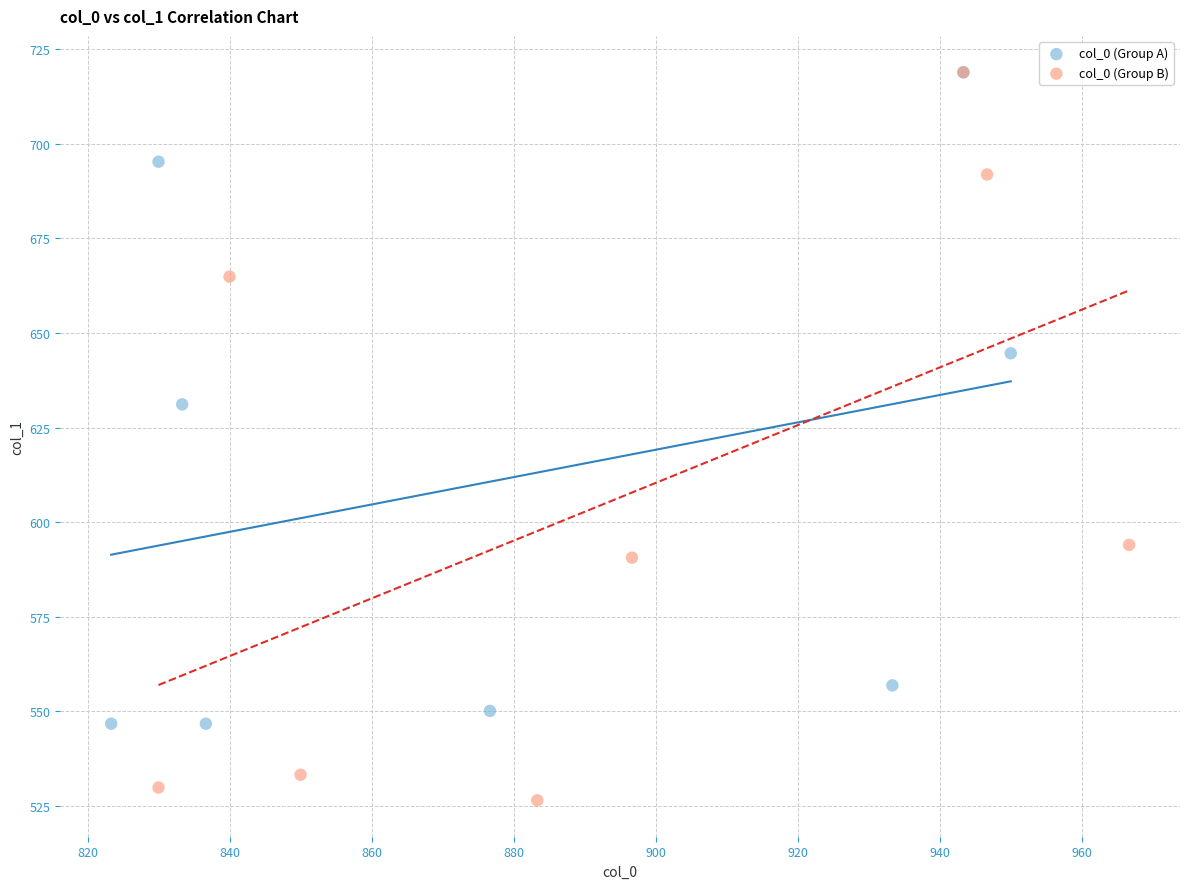

Which series contains the lowest Y value?

col_0 (Group B)